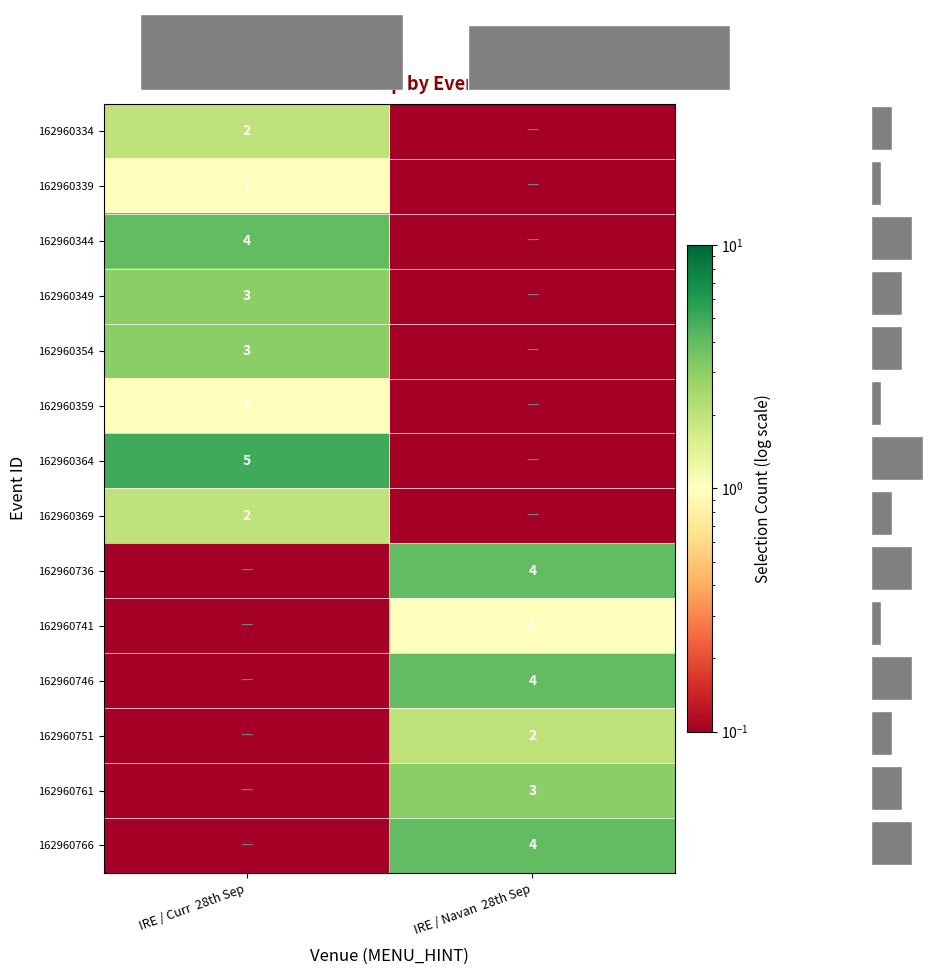

Is it true that 162960359 equals 0.0 at IRE / Navan 28th Sep?

False